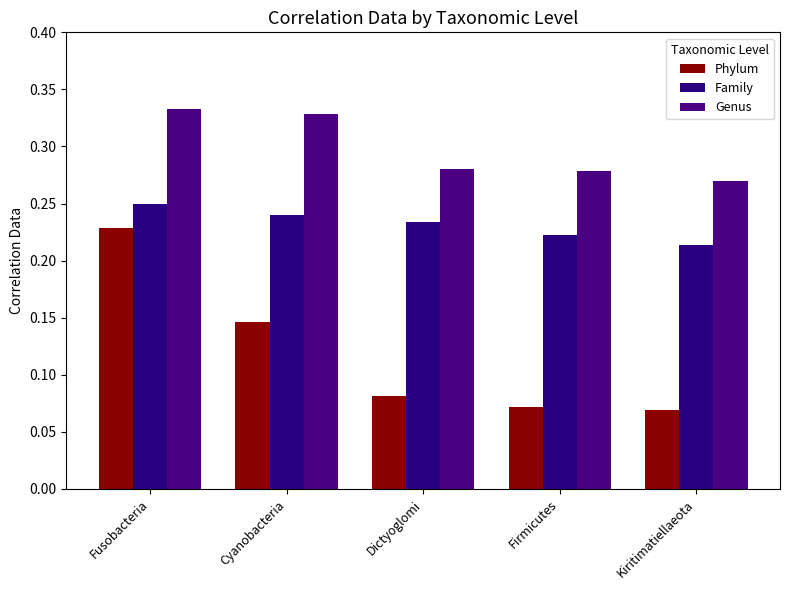

Rank the series at Dictyoglomi from highest to lowest value.

Genus, Family, Phylum